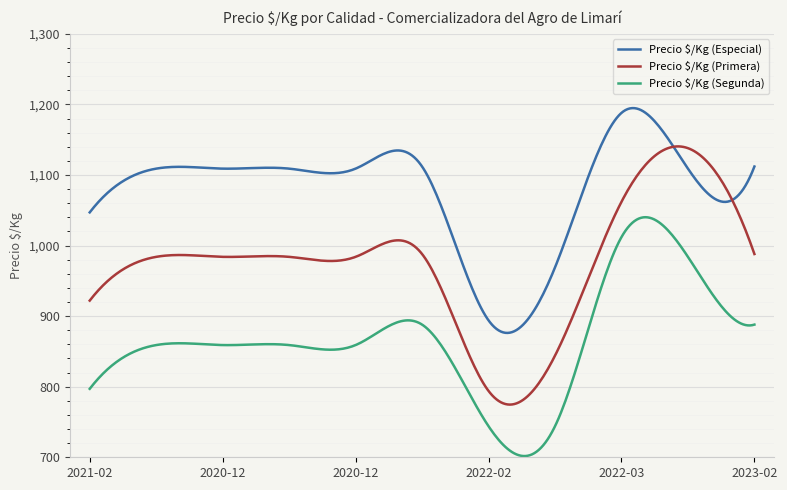

Which series has the largest range (max minus min)?

Precio $/Kg (Primera)